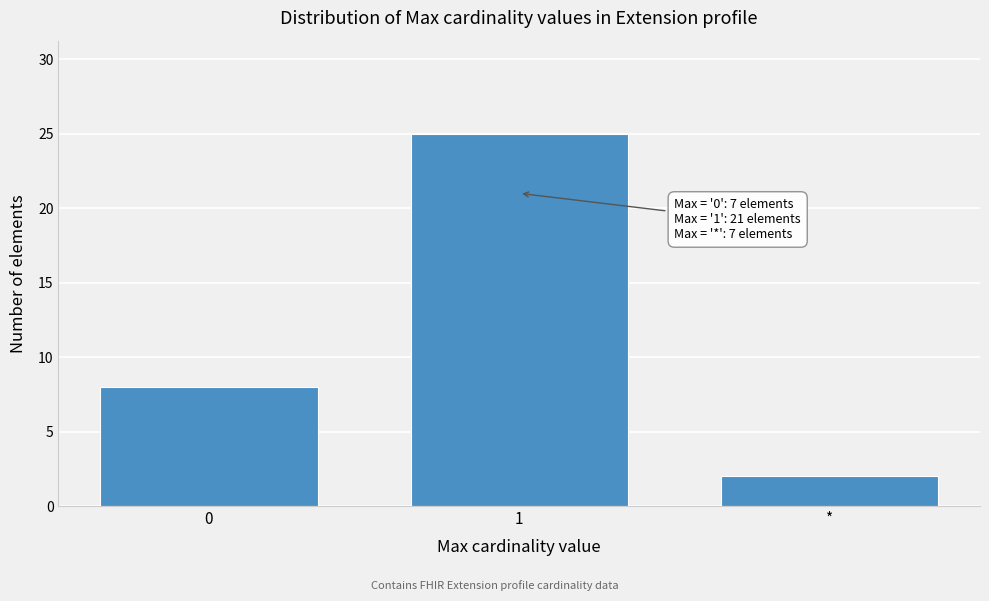

Reading right to left, extract all data points from this chart.

2	25	8